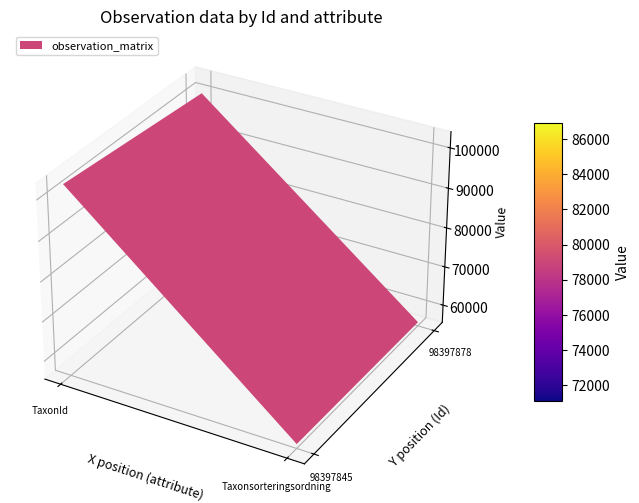

What is the average value of the 98397878 series?

78230